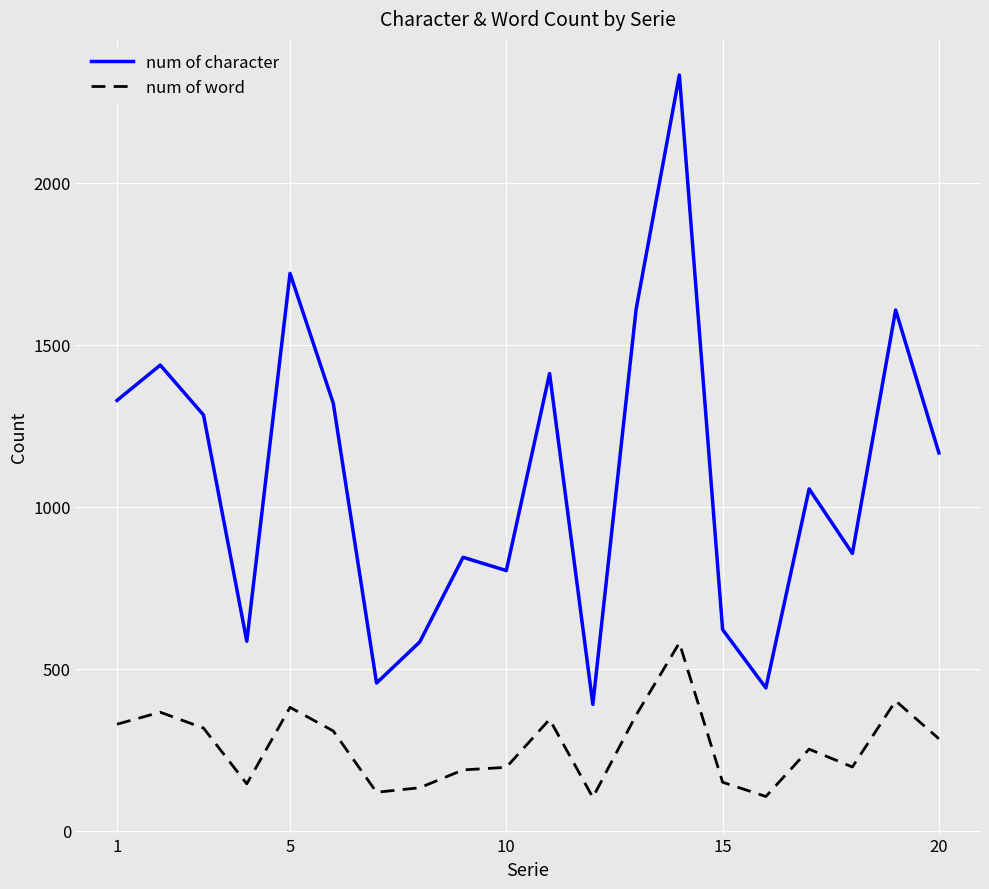

True or false: num of word and num of character cross at least once.

False